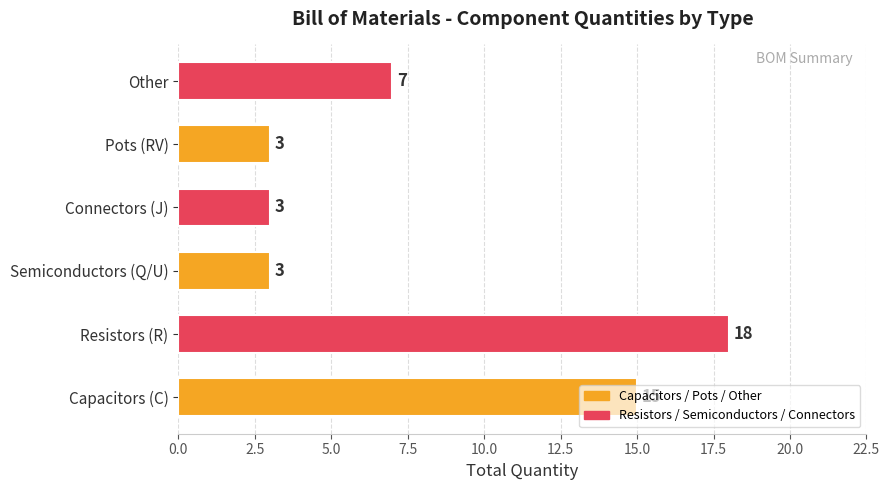

What is the smallest value displayed?

3